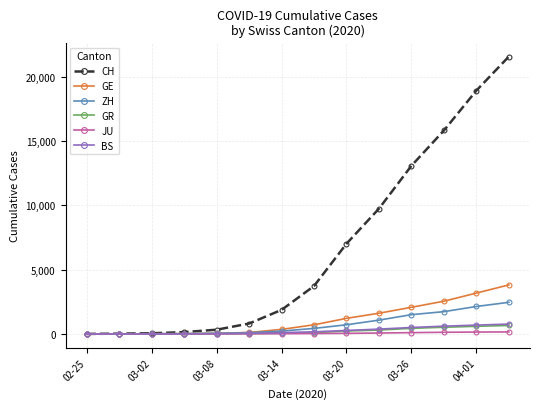

How many values in the GE series are below 710?

7